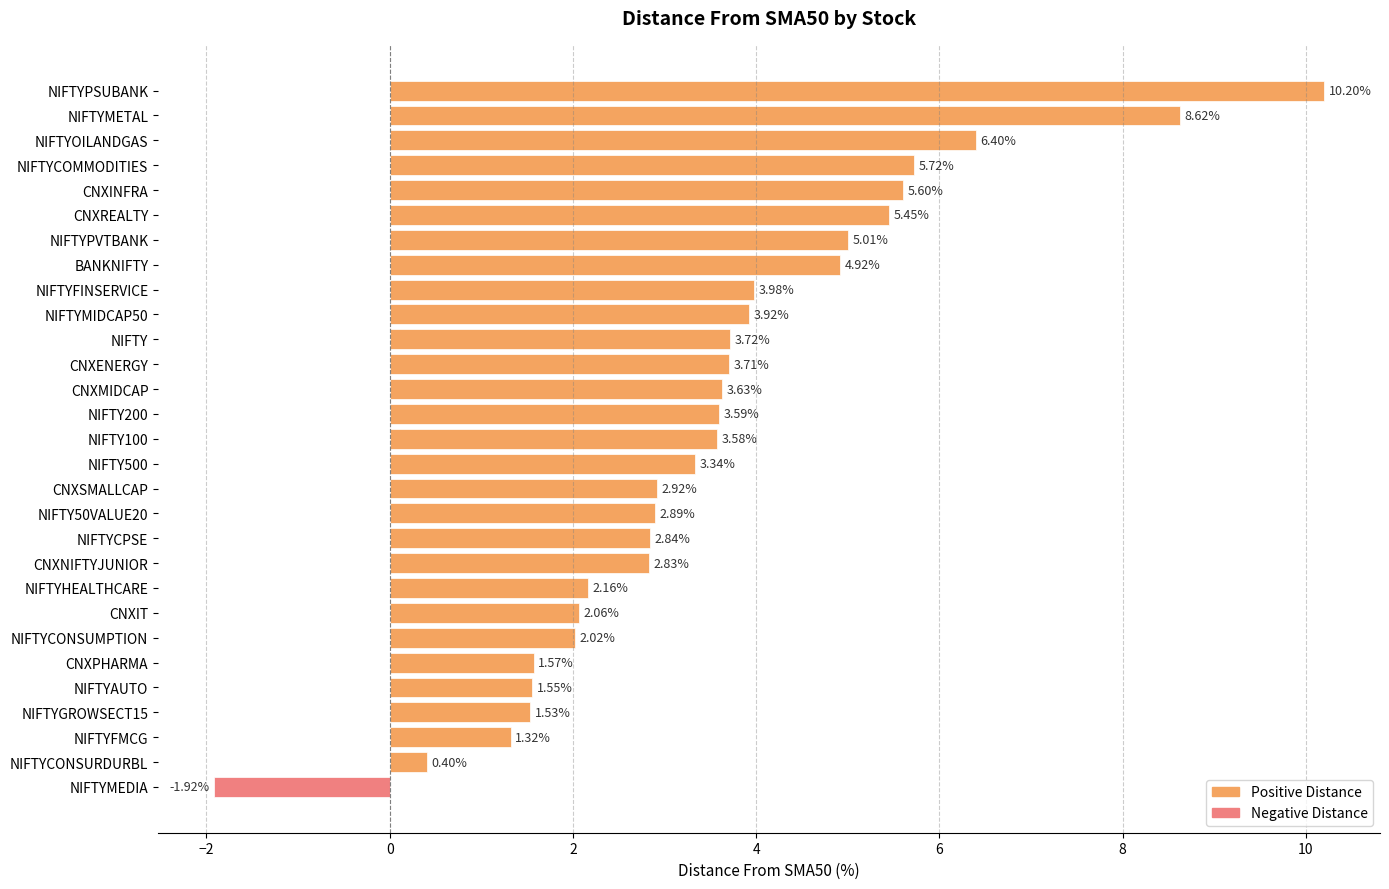

At which label is the value closest to 4?

NIFTYFINSERVICE